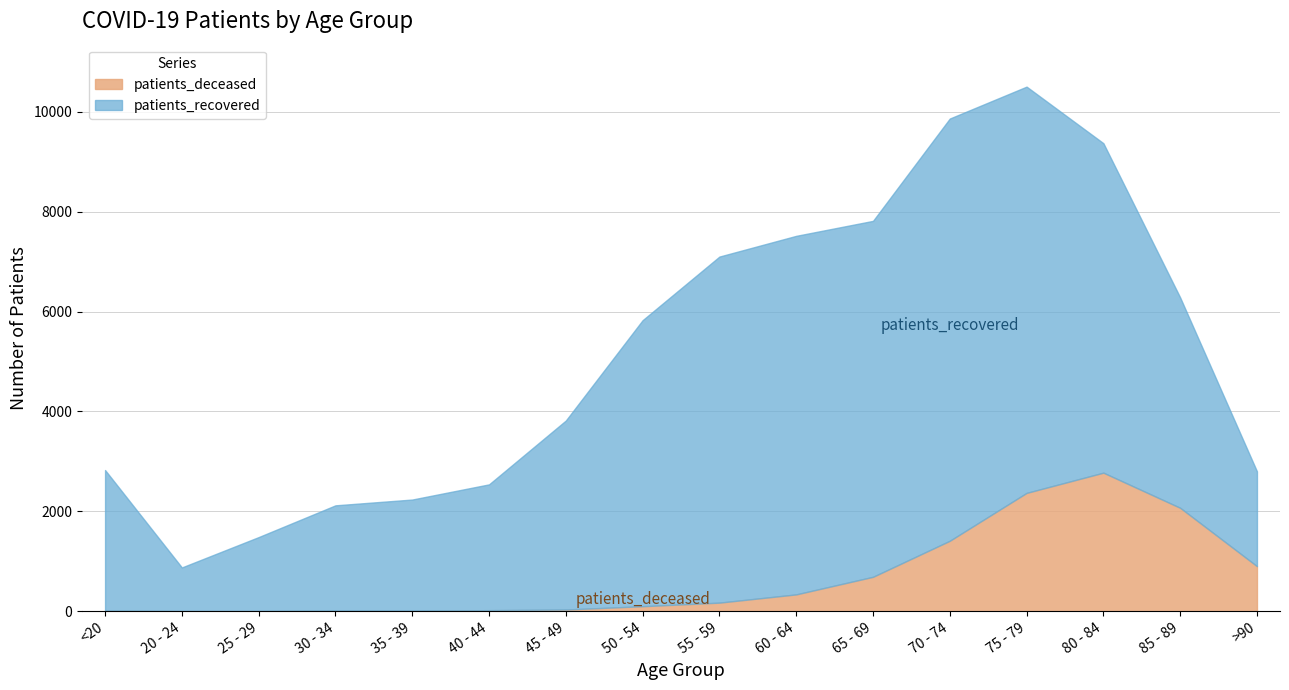

What is the label of the 9th point from the right?

50 - 54